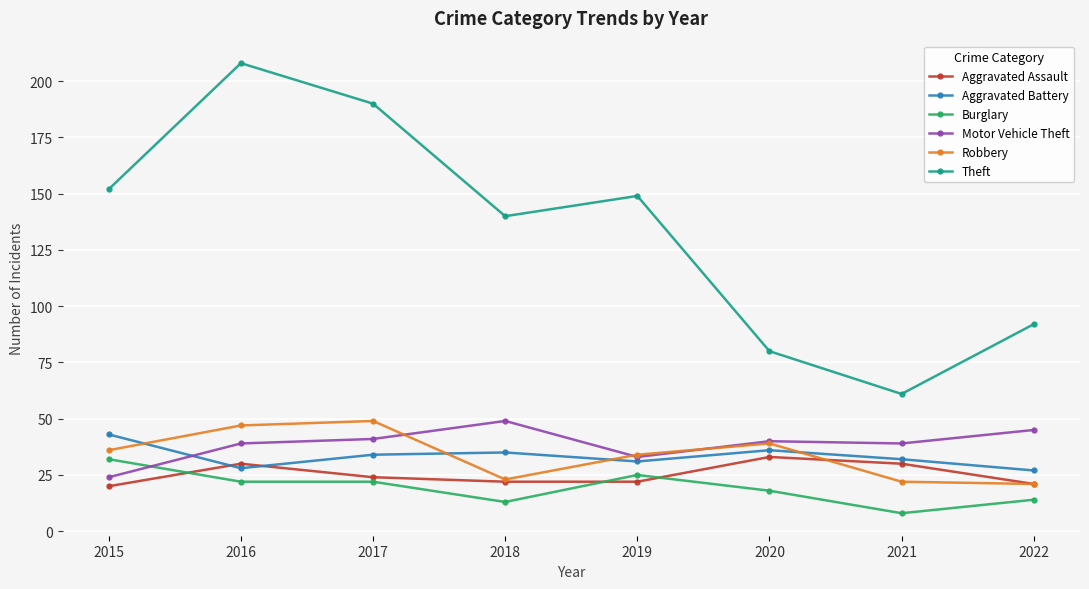

What is the difference between the second highest and minimum values in the Burglary series?

17